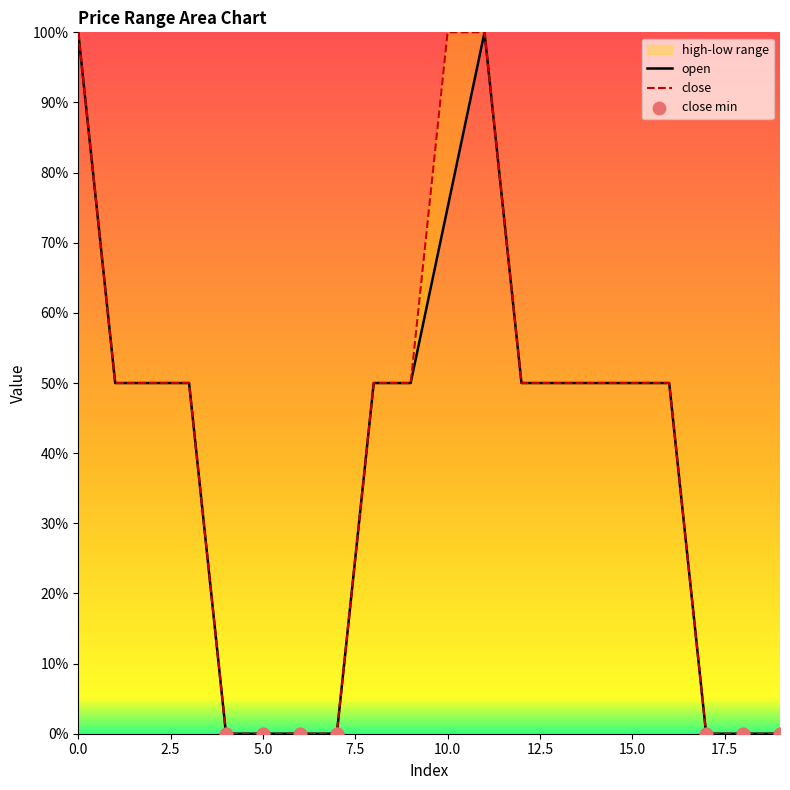

At how many categories does at least one series exceed 59?

3